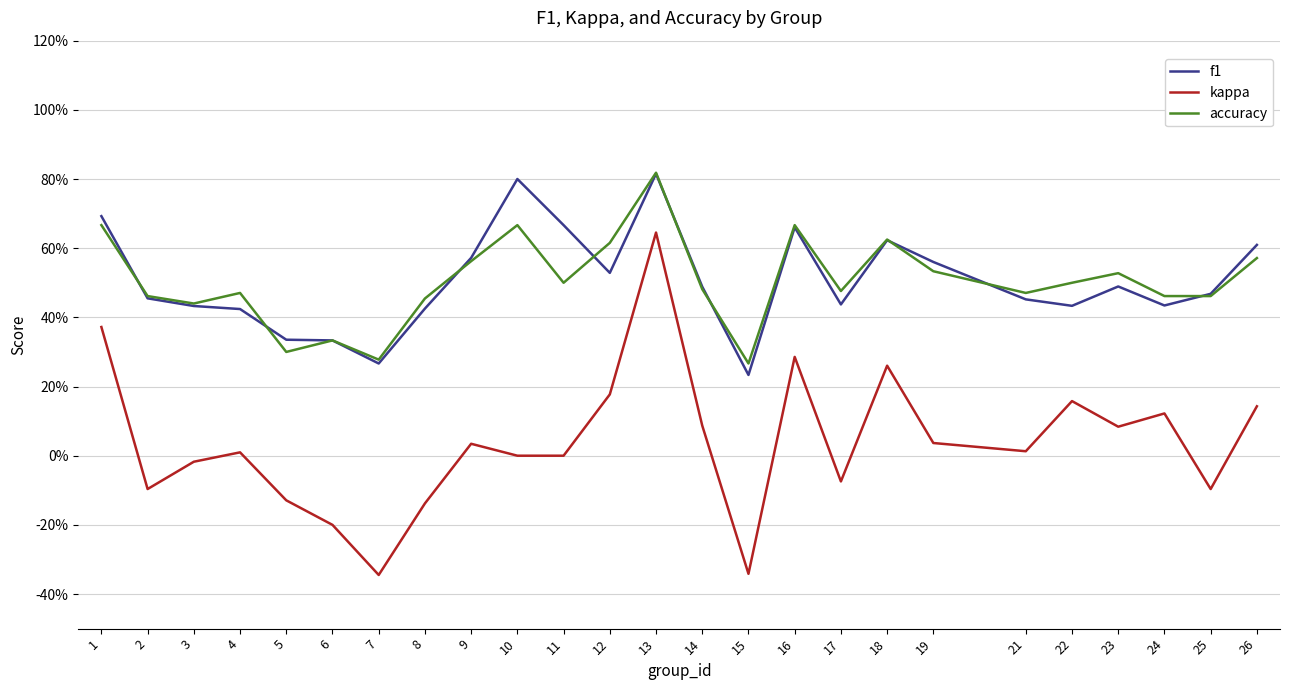

The f1 series shows 0.4 at 4. True or false?

True